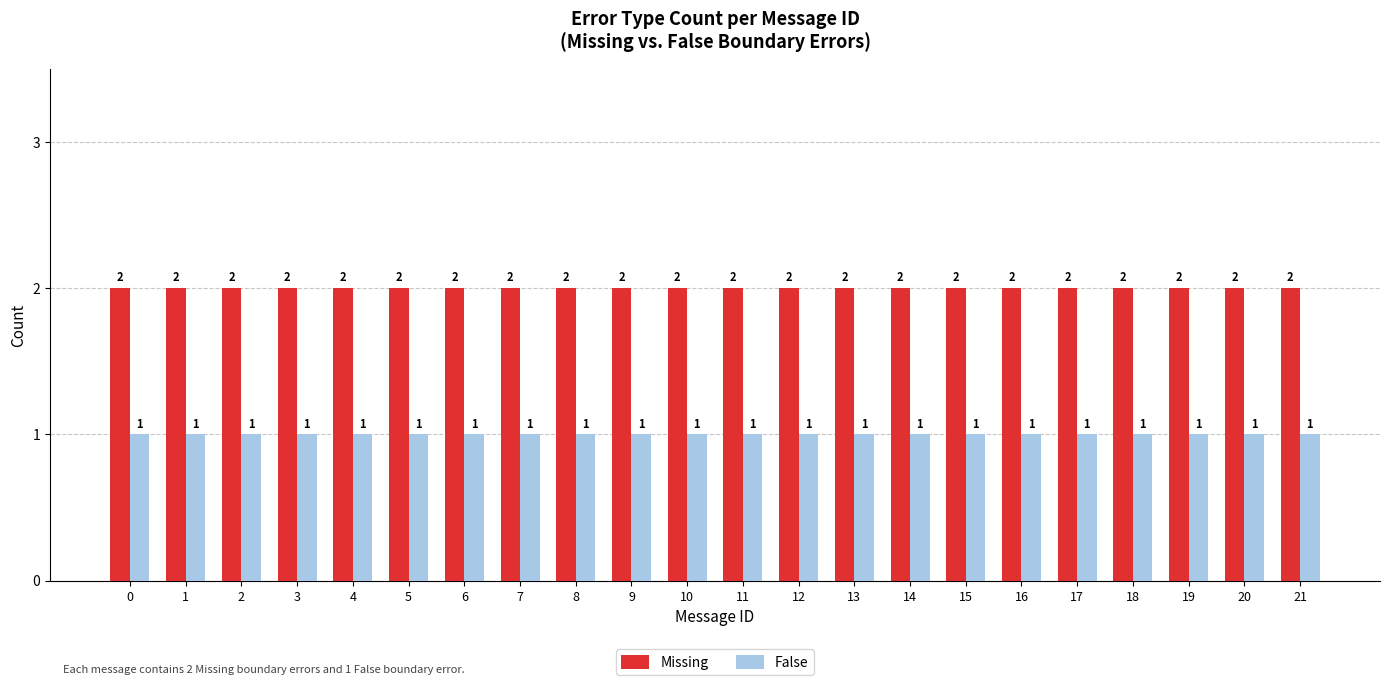

How many bars are there in total?

44